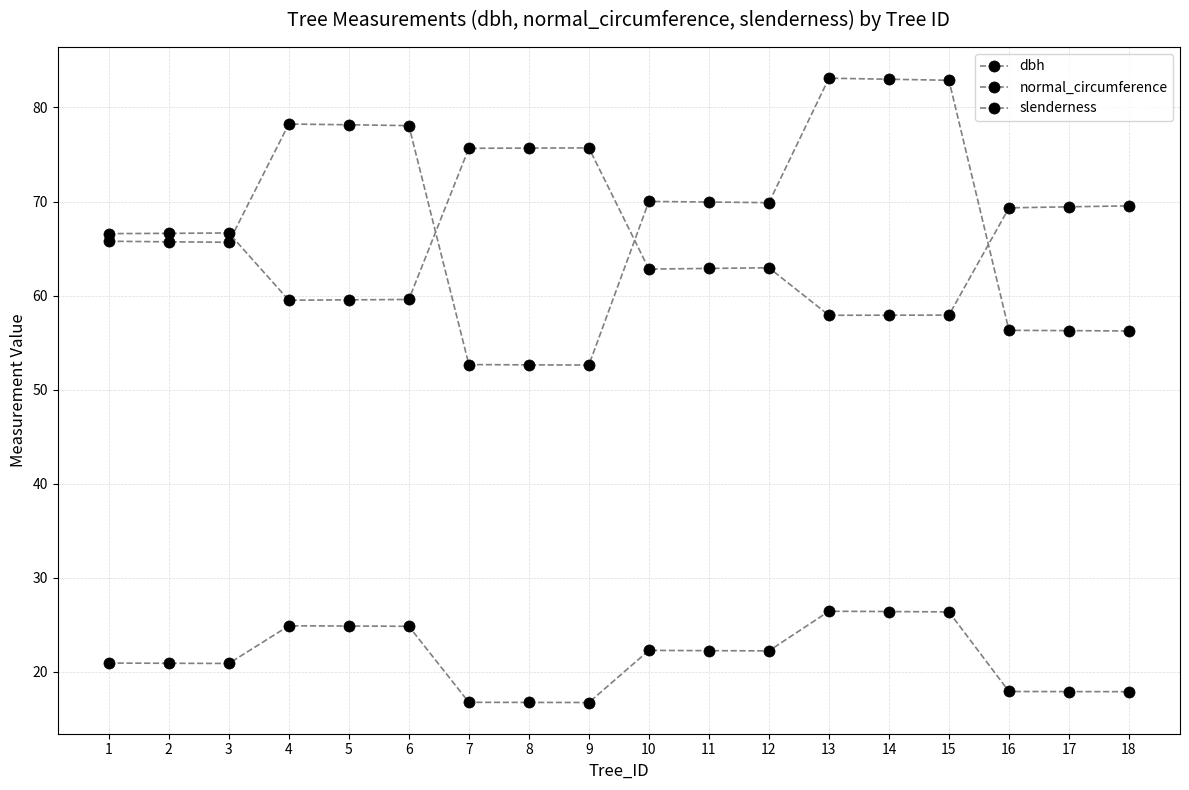

The slenderness series shows 66.6 at 1. True or false?

True